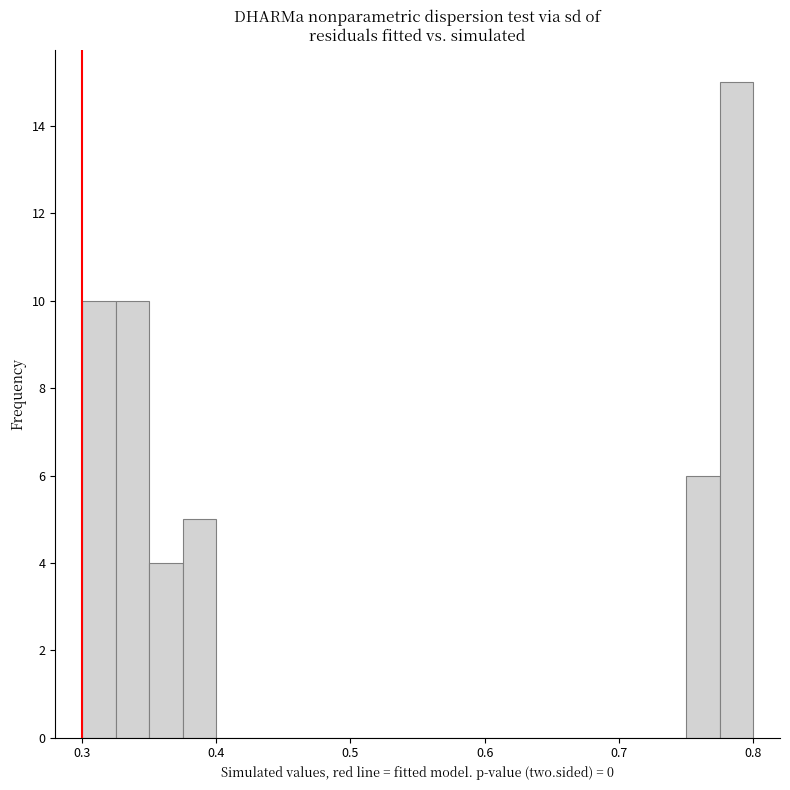

Read against the x-axis, roughly where is the centre of the tallest bar?

0.79